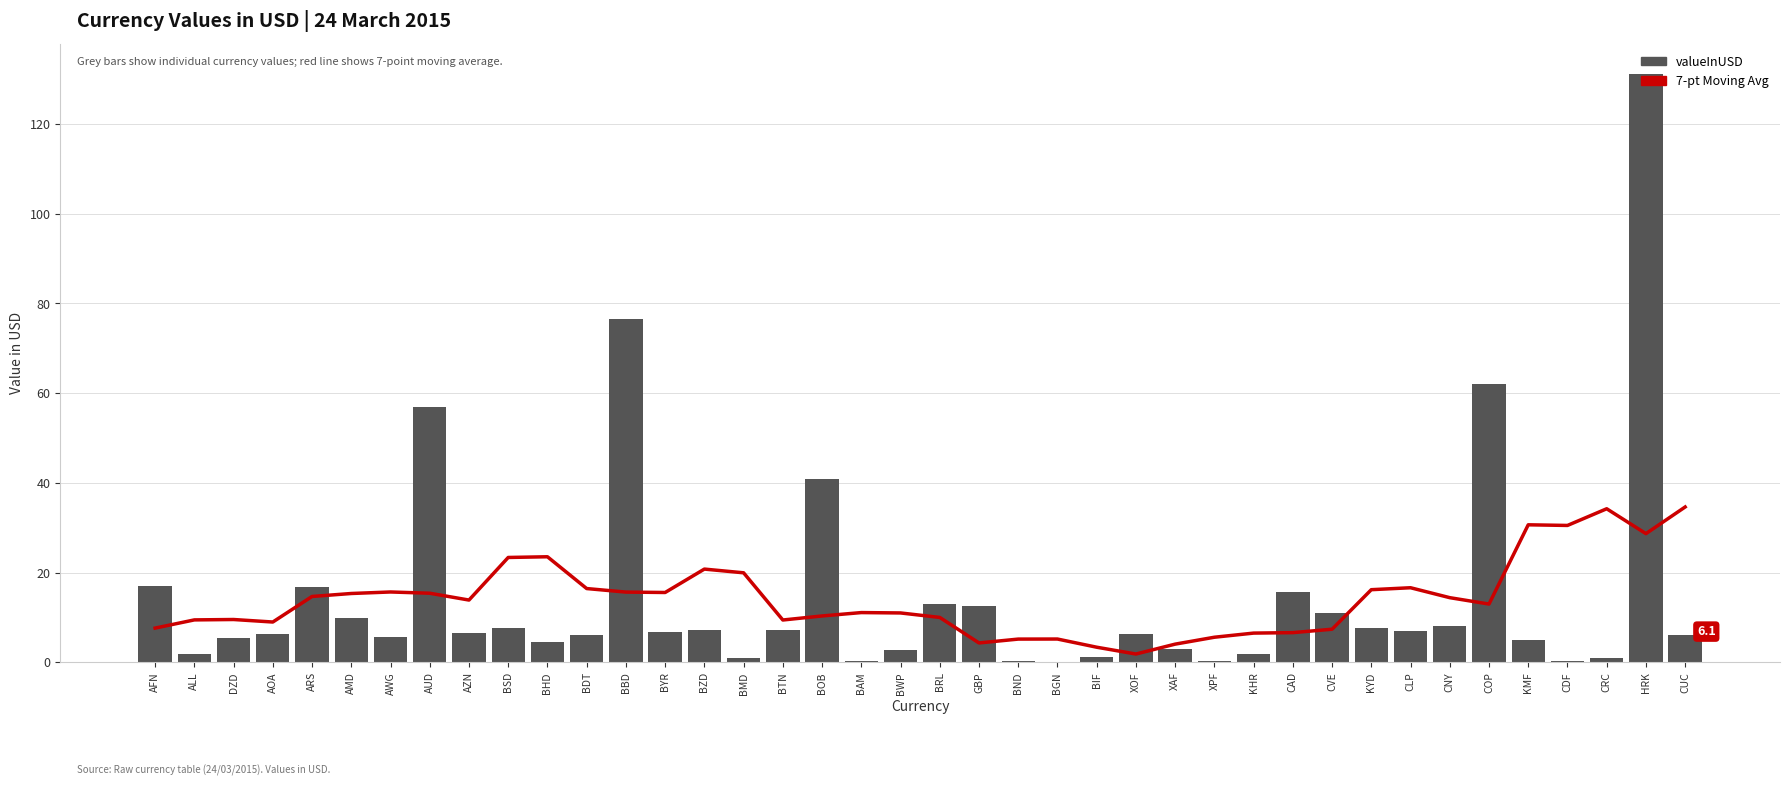

What is the difference between the second highest and minimum values in the valueInUSD series?

76.3